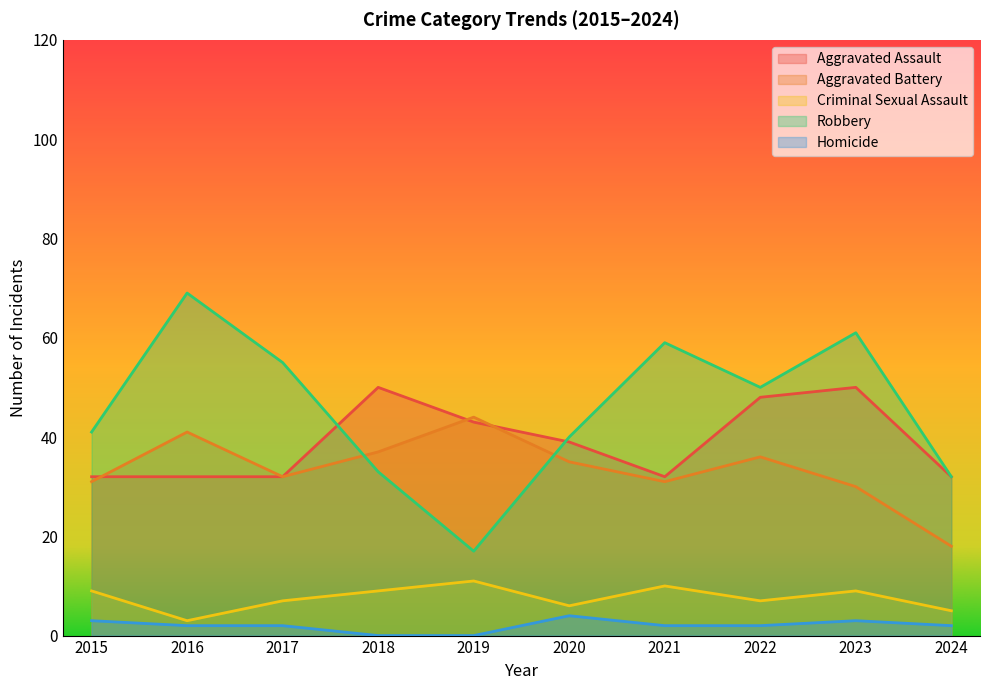

What is the spread (max minus min) of values at 2024?

30